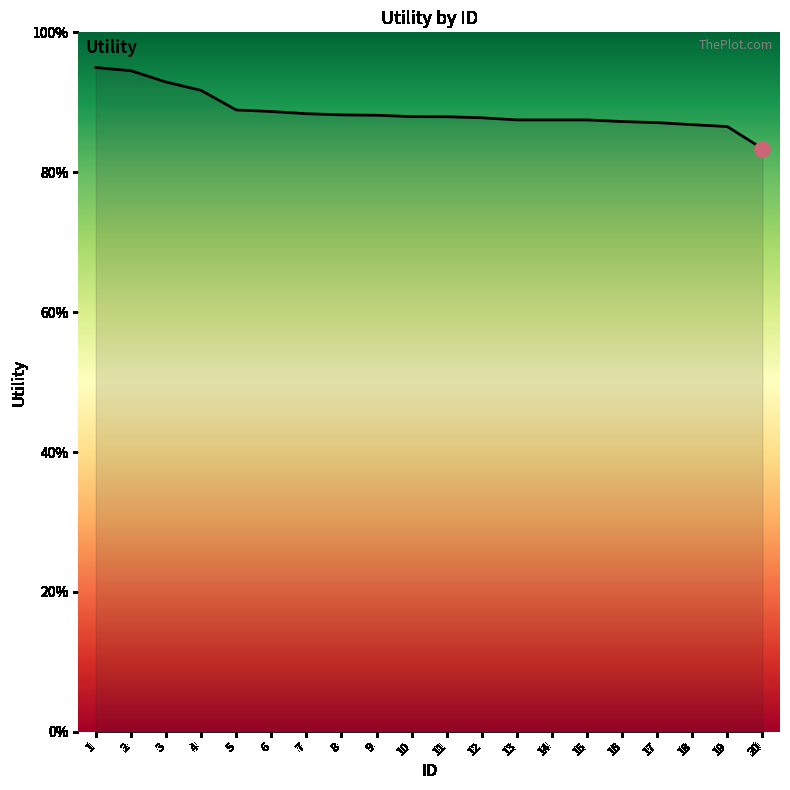

Approximately how many times larger is the value at 9 compared to 15?

1.0